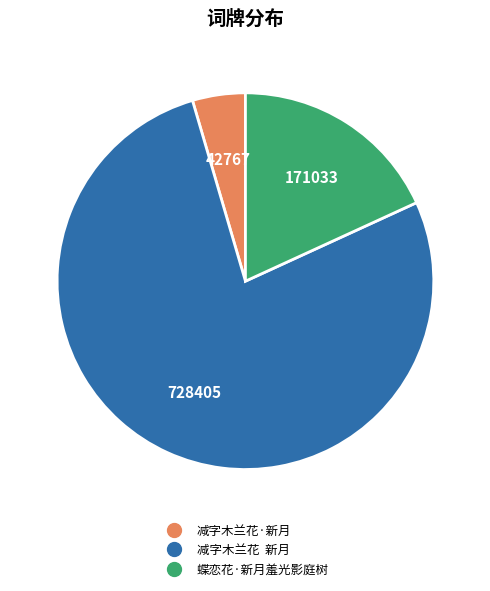

Do 减字木兰花 新月 and 蝶恋花·新月羞光影庭树 together represent more than half of the pie?

Yes